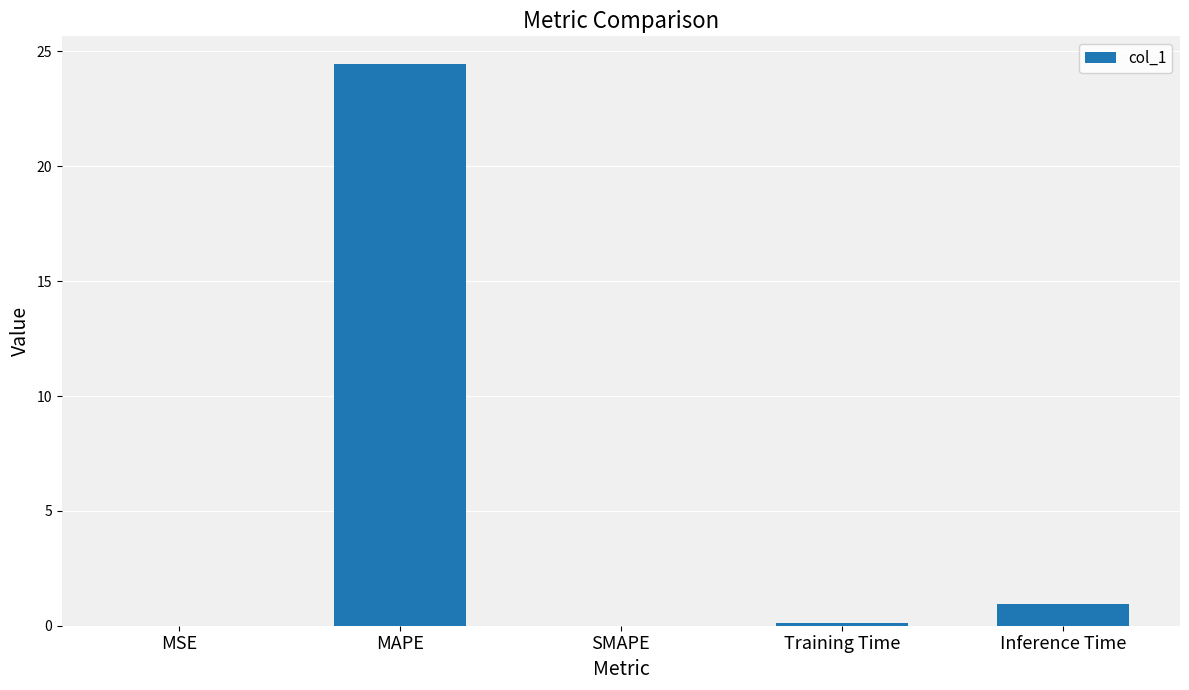

What is the change in value from MAPE to SMAPE?

-24.4